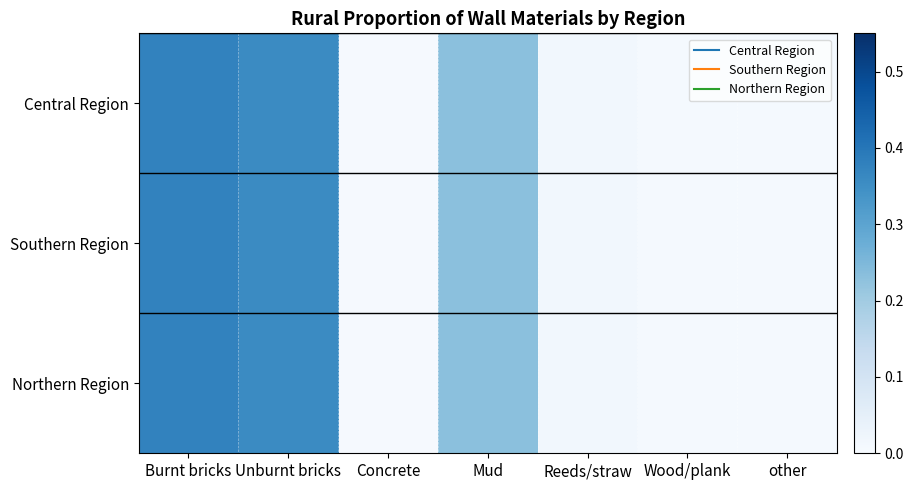

At how many categories does at least one series exceed 0?

7